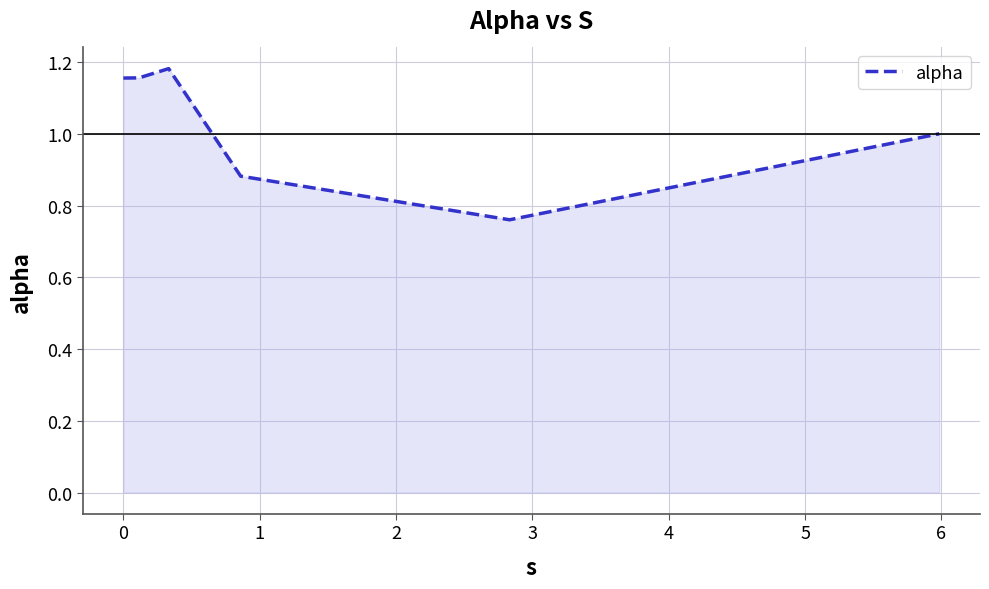

True or false: the data has more than 1 interior local peaks.

False